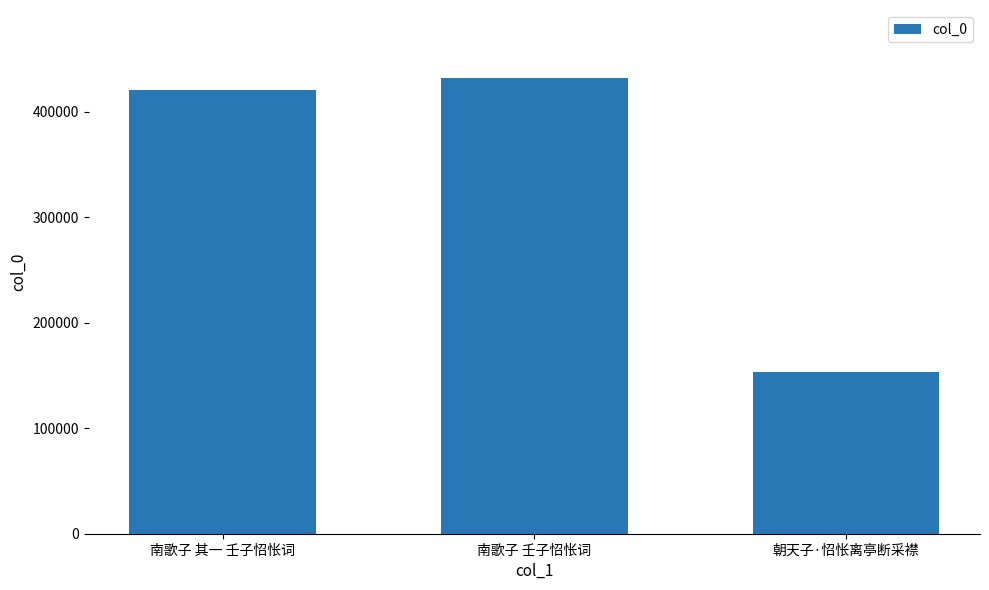

What is the smallest value displayed?

152790